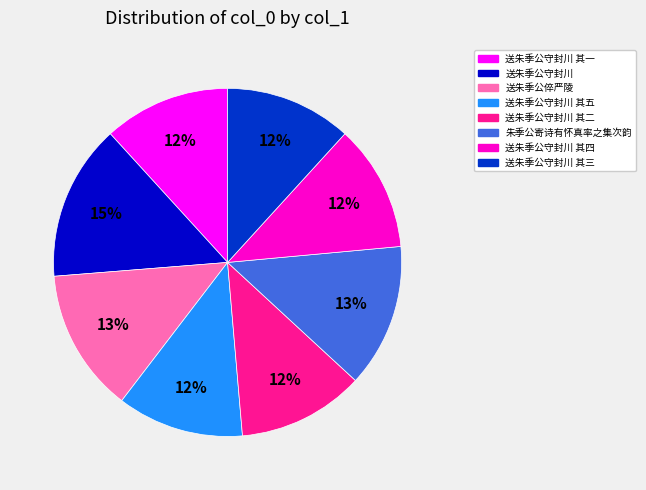

Does any single category account for the majority?

No